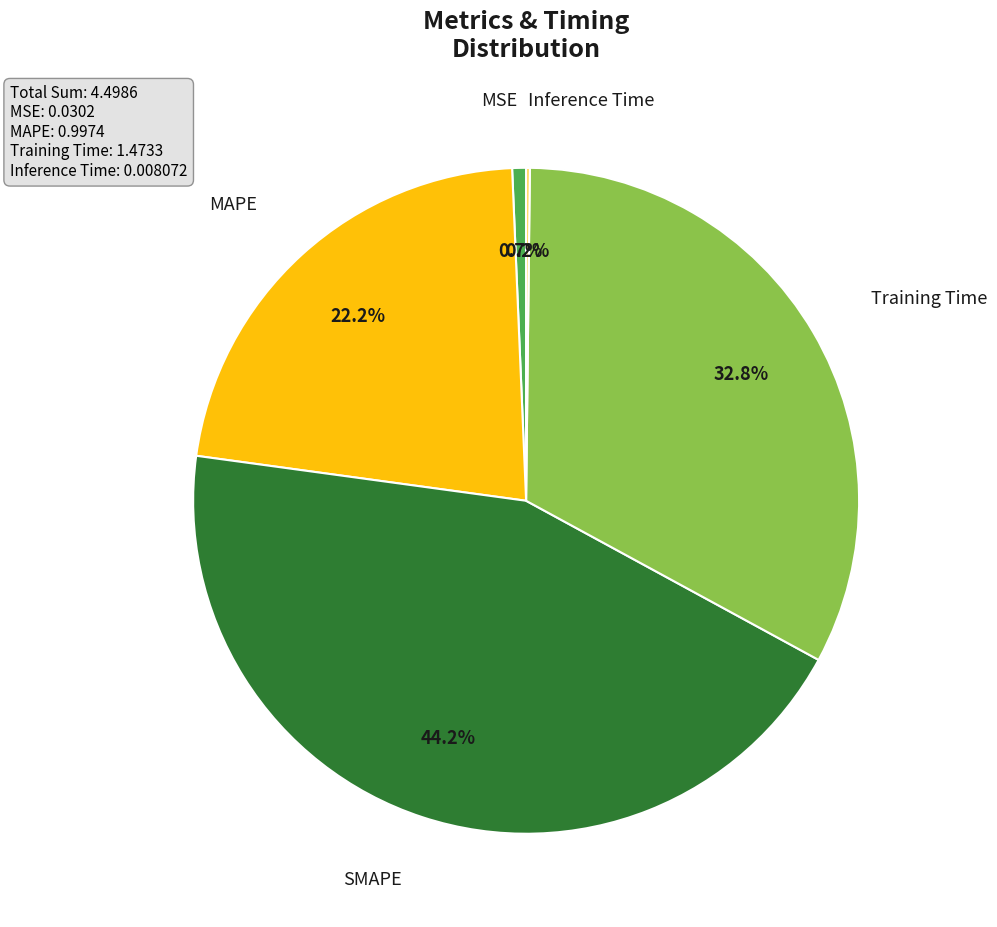

Is there a majority slice in this chart?

No